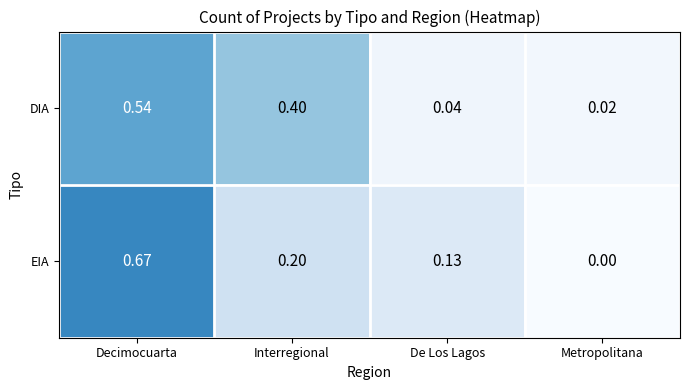

List the series in order of their peak value, lowest first.

DIA, EIA